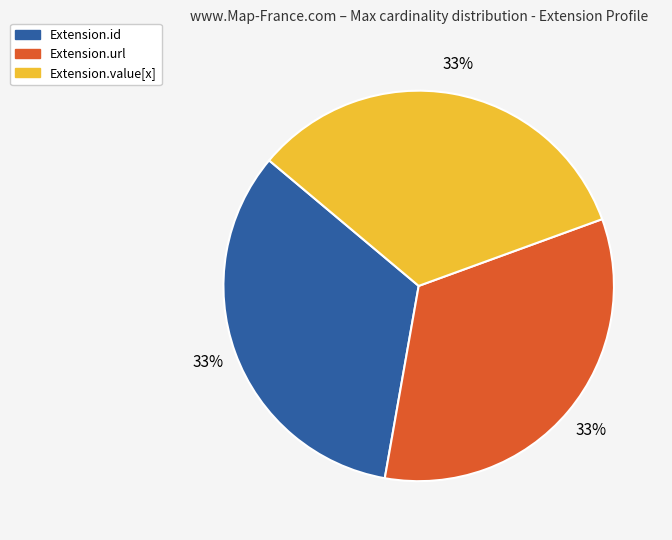

Does any single category account for the majority?

No